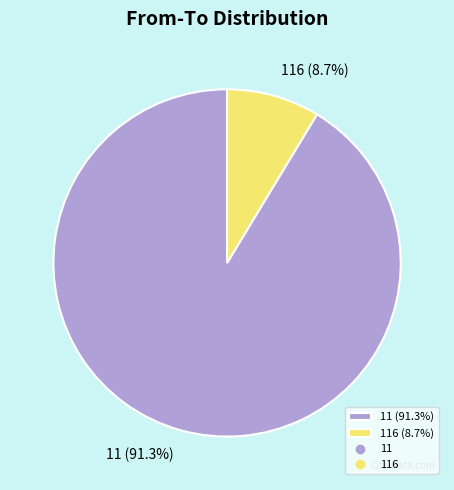

Which category has the smallest portion of the pie?

116 (8.7%)